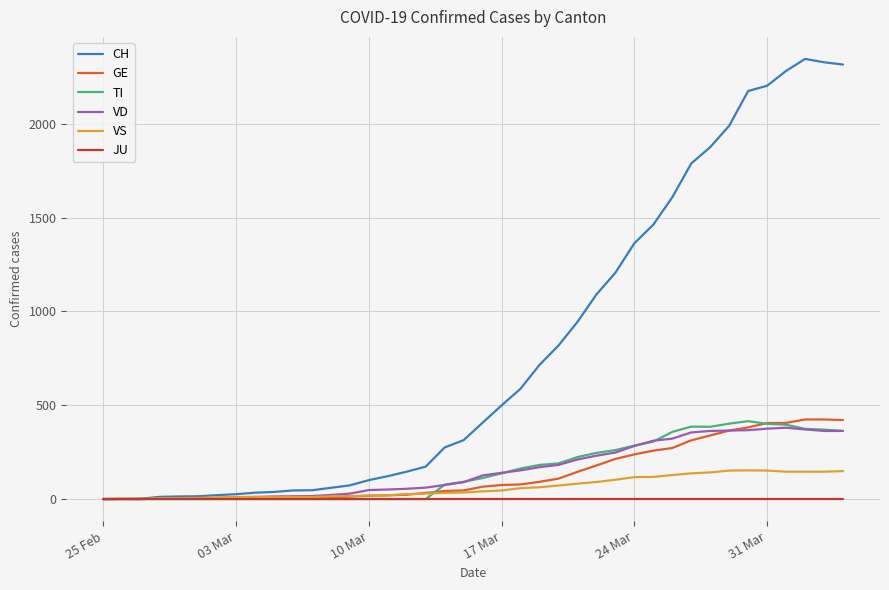

What is the maximum value for TI?

415